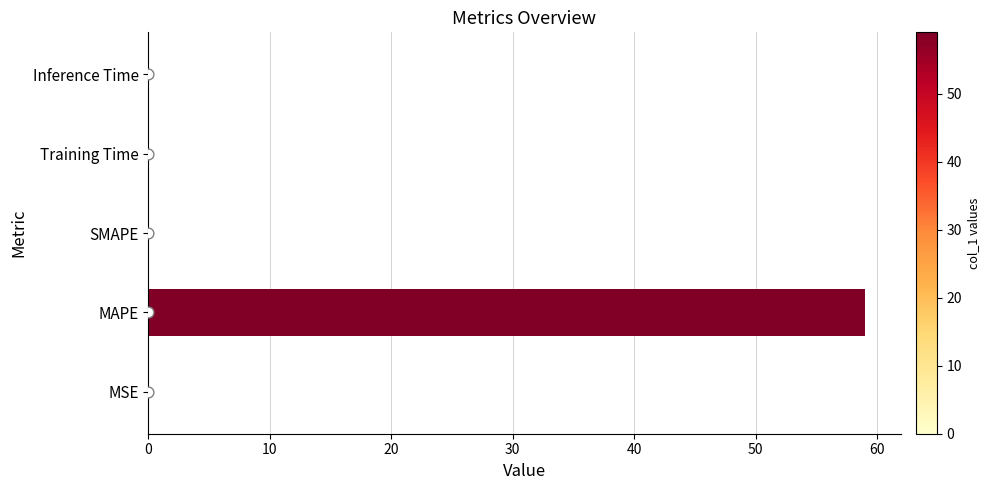

Which has a higher value, MSE or Inference Time?

Inference Time